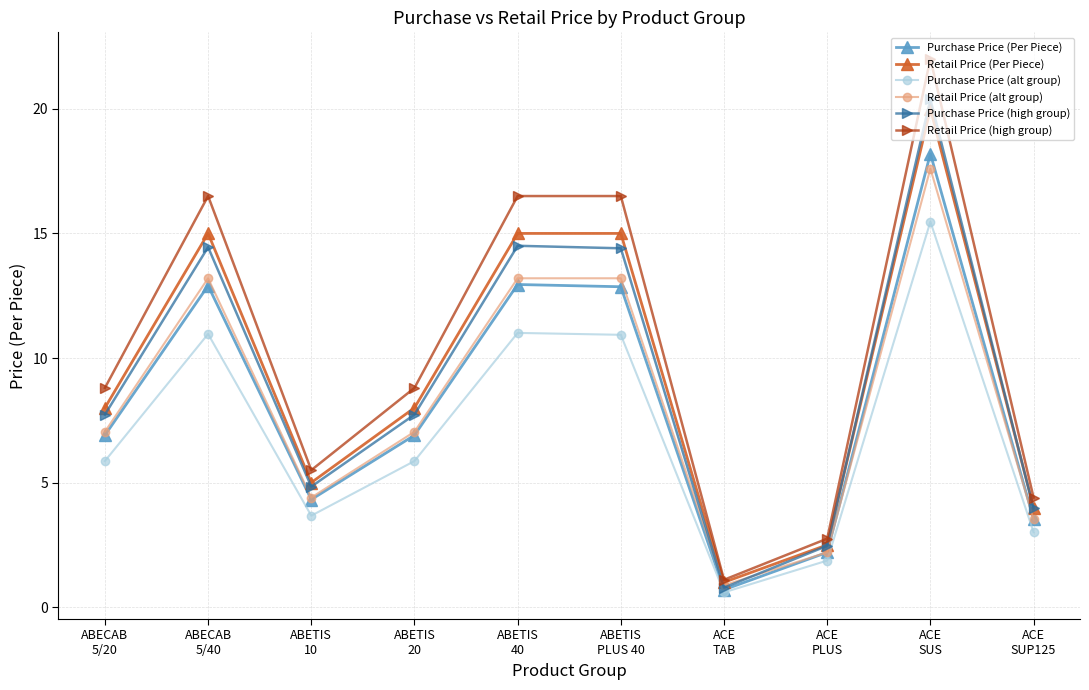

What is the lowest value of the Purchase Price (alt group) series?

0.6